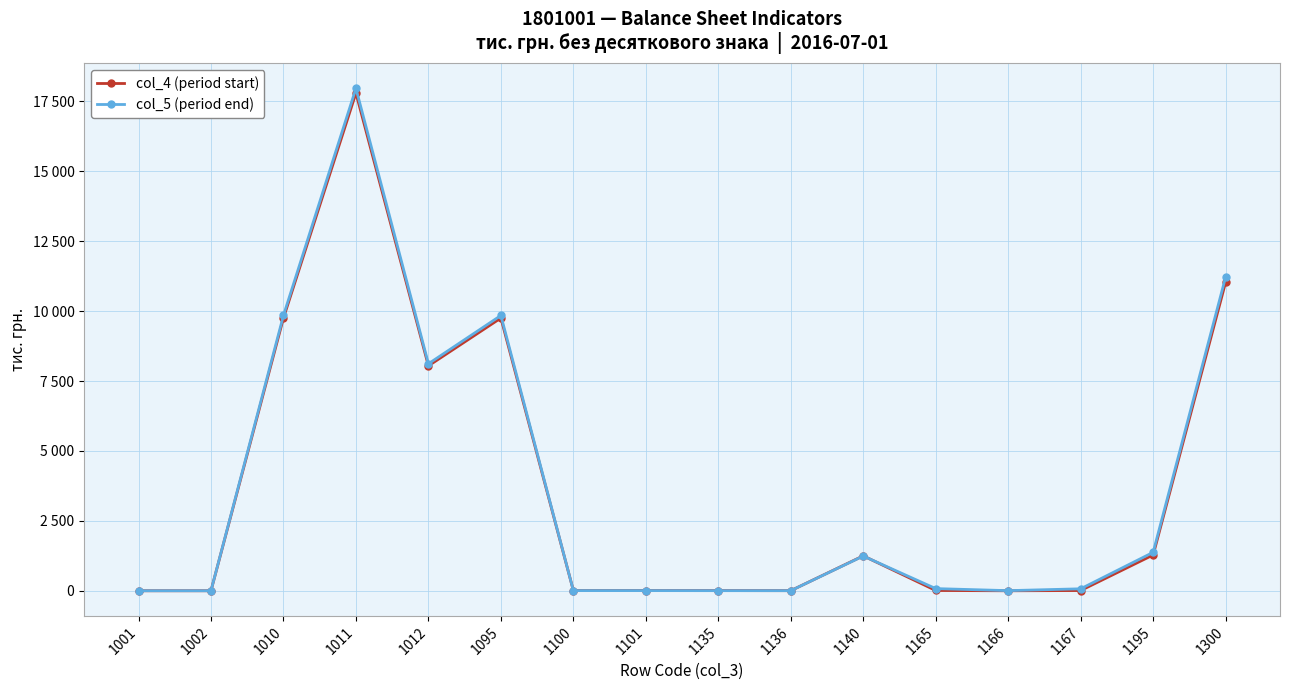

The col_4 (period start) series shows 1251 at 1140. True or false?

True